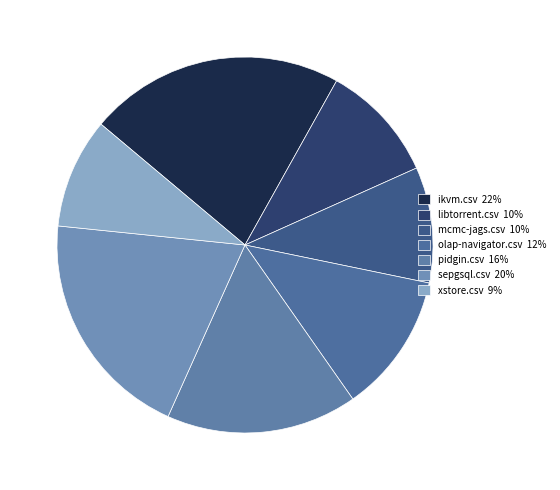

Count the number of slices in the pie.

7